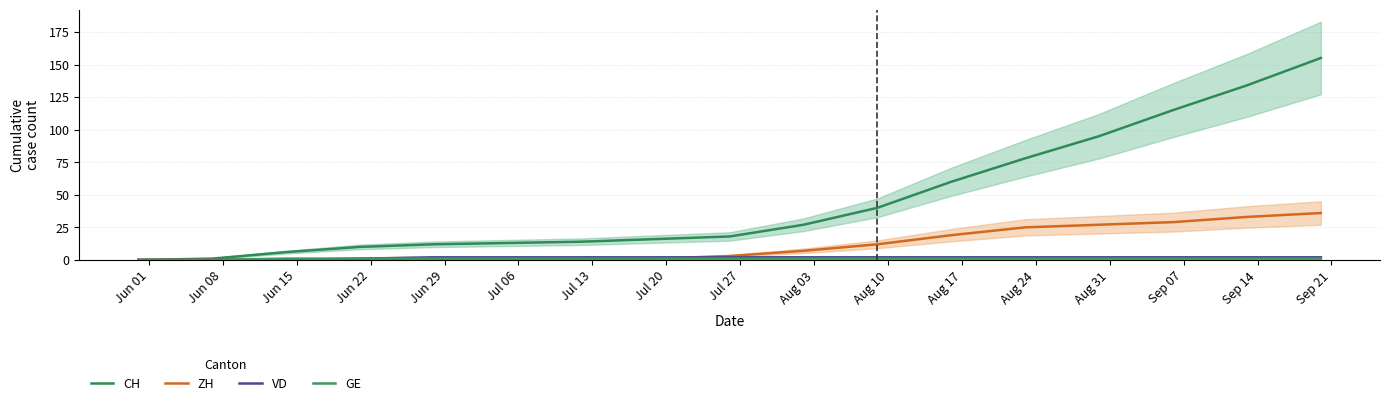

At which label is CH closest to 77?

Aug 24